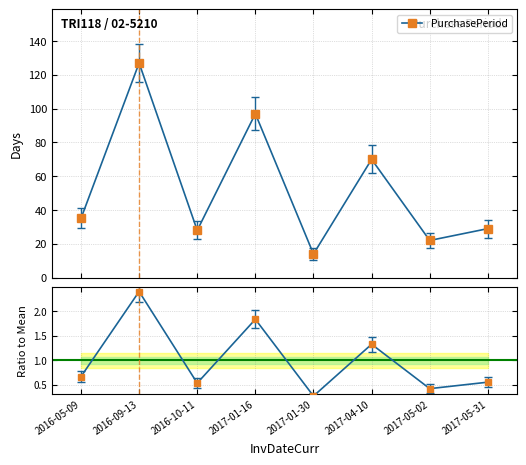

What is the spread (max minus min) of values at 2017-01-30?

13.7